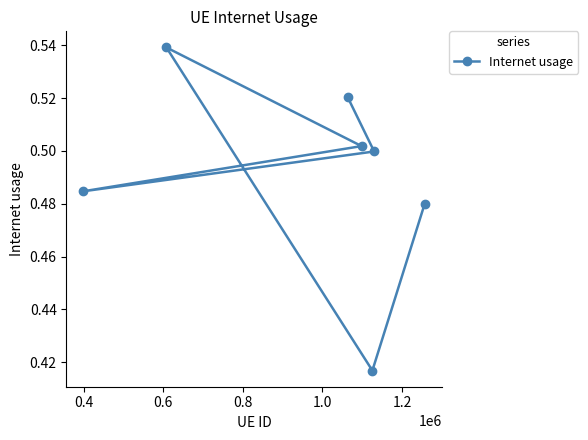

How many values are between 0 and 1?

7